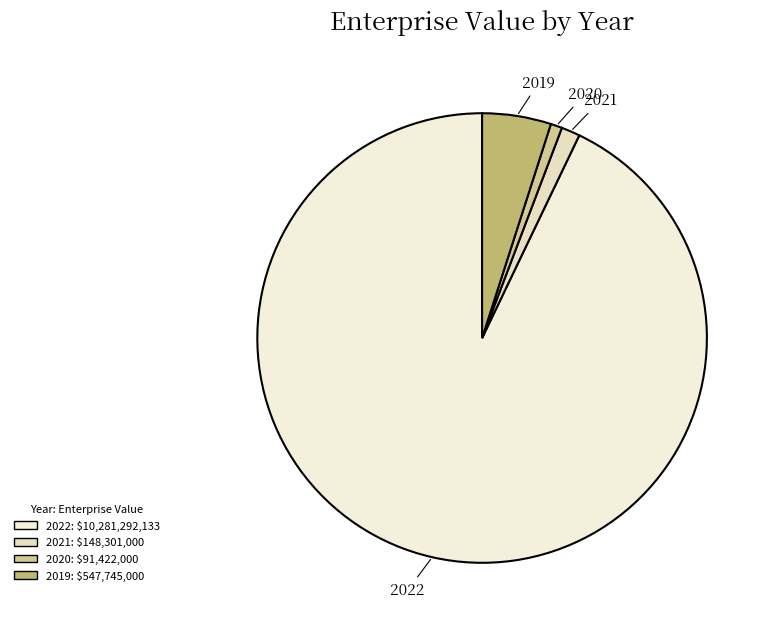

Does 2022 represent more than half of the total?

Yes